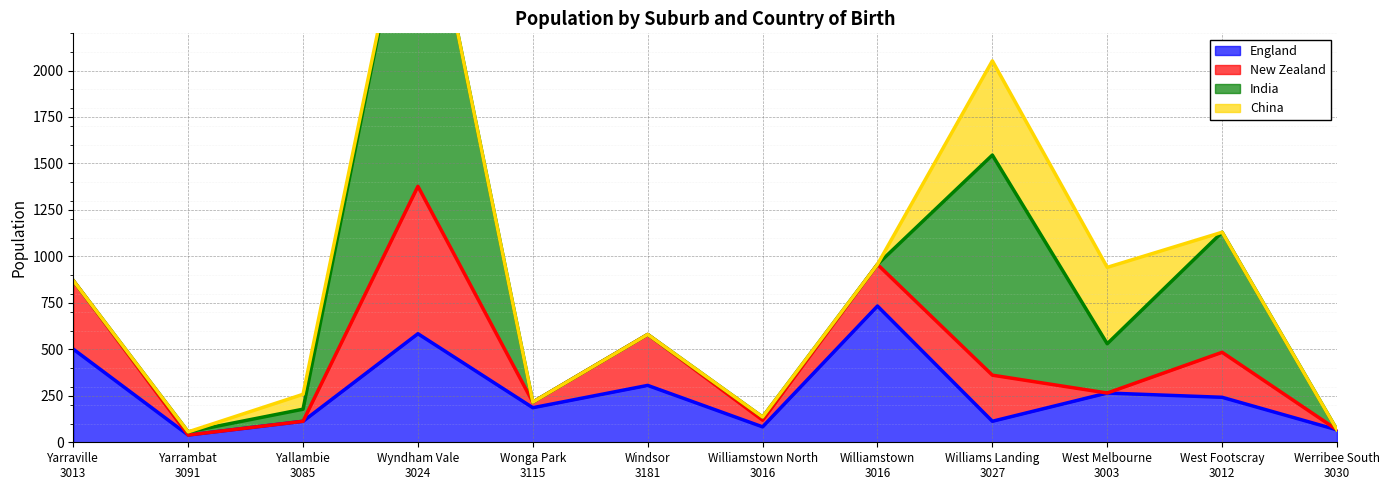

True or false: New Zealand has more than 1 points higher than both neighbors.

True